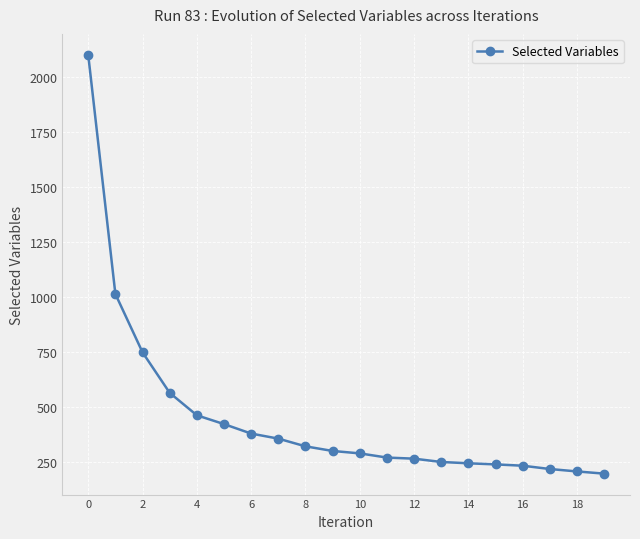

What is the average value?

456